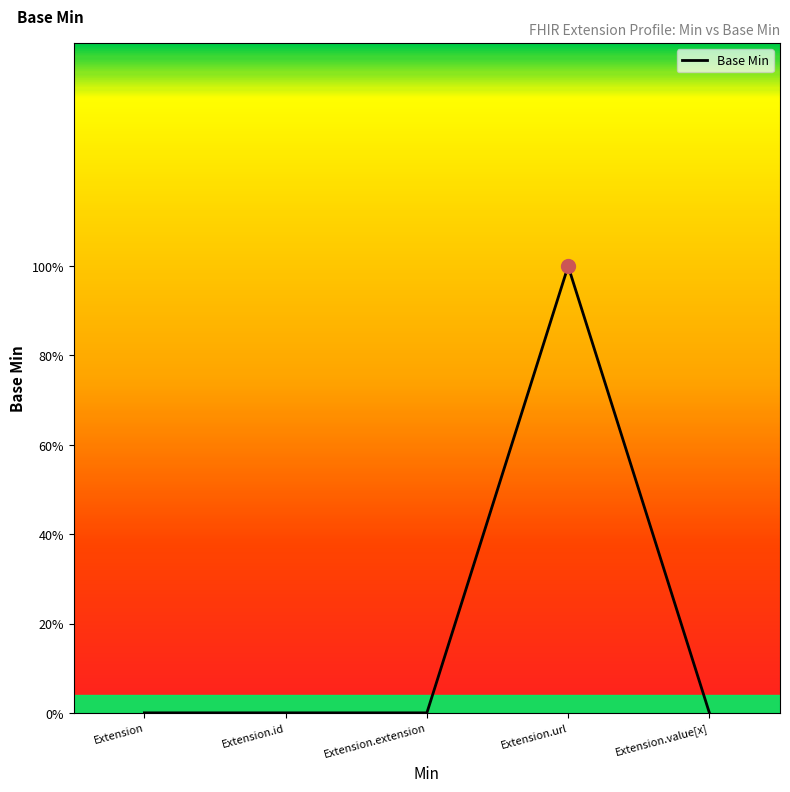

Is this an area chart (filled region under the line)?

Yes